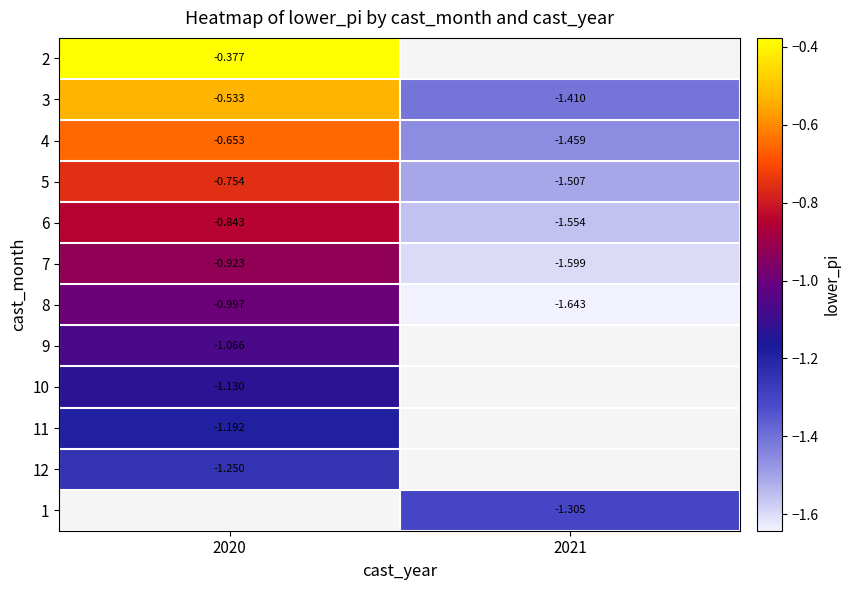

Is the value of 6 at 2021 greater than the value of 8 at 2021?

Yes